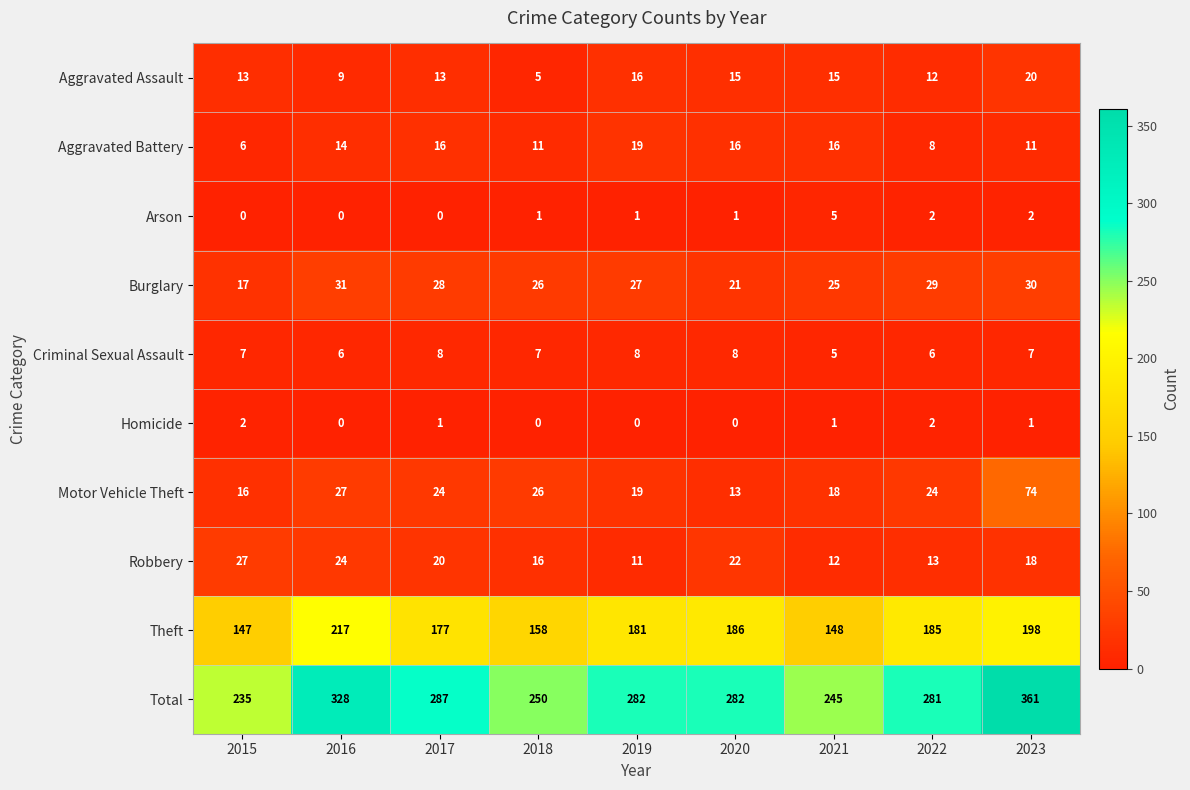

Is it true that Total equals 367 at 2020?

False